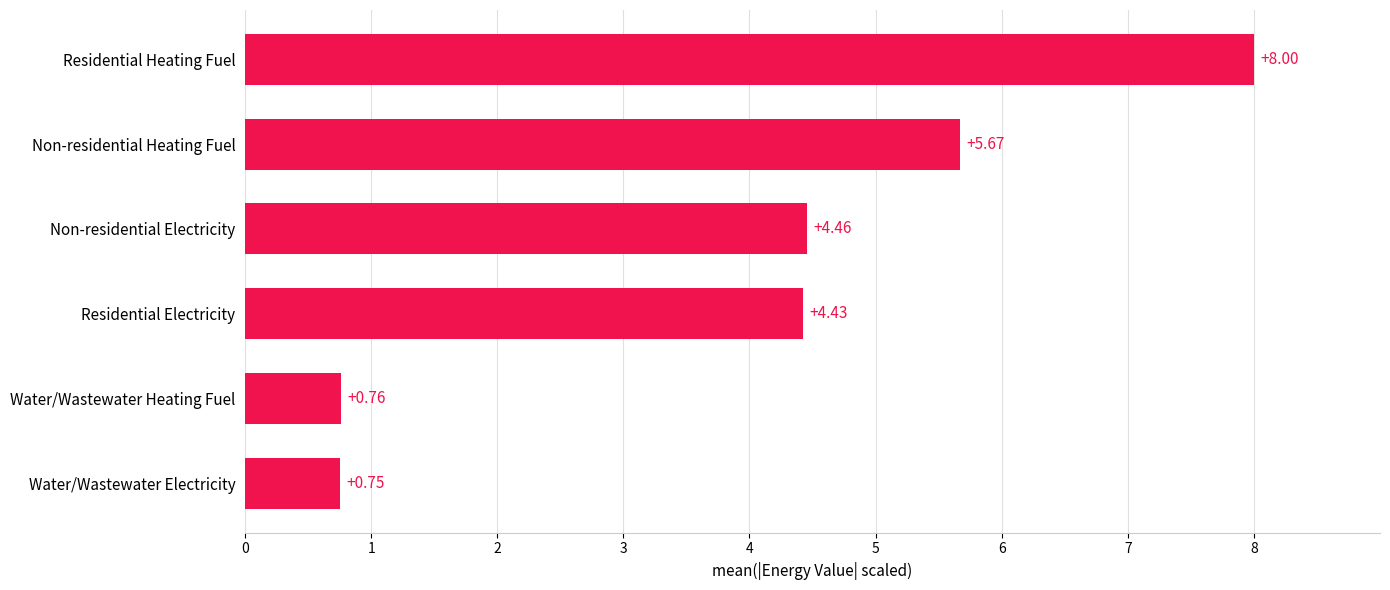

Which label corresponds to the largest value in the chart?

Residential Heating Fuel